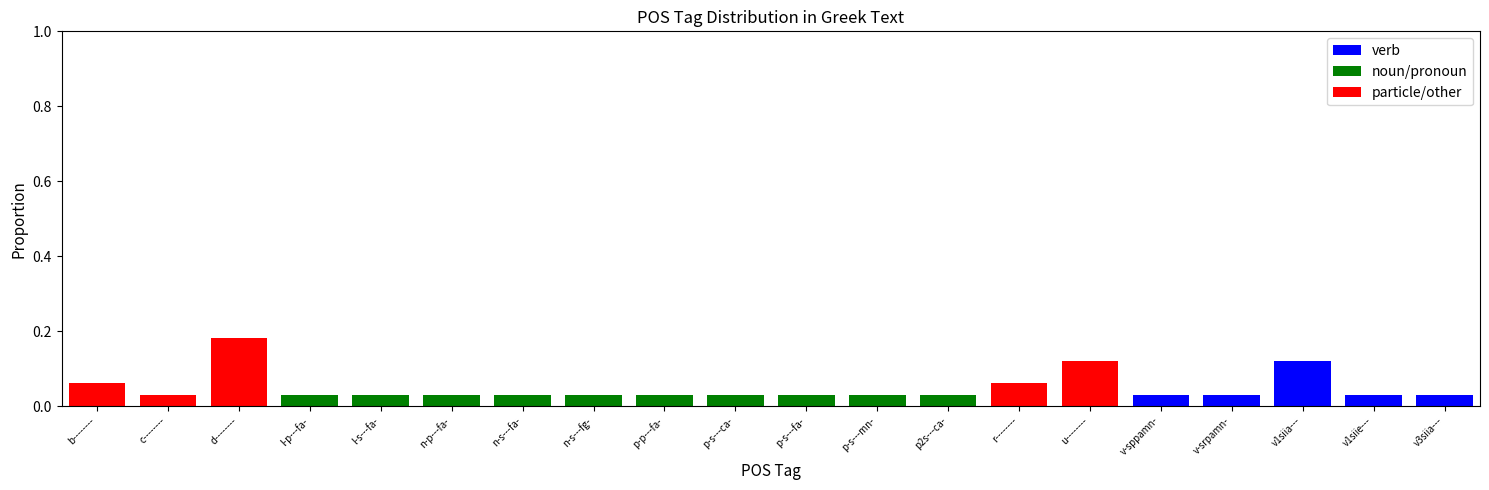

Count the number of categories in the chart.

20